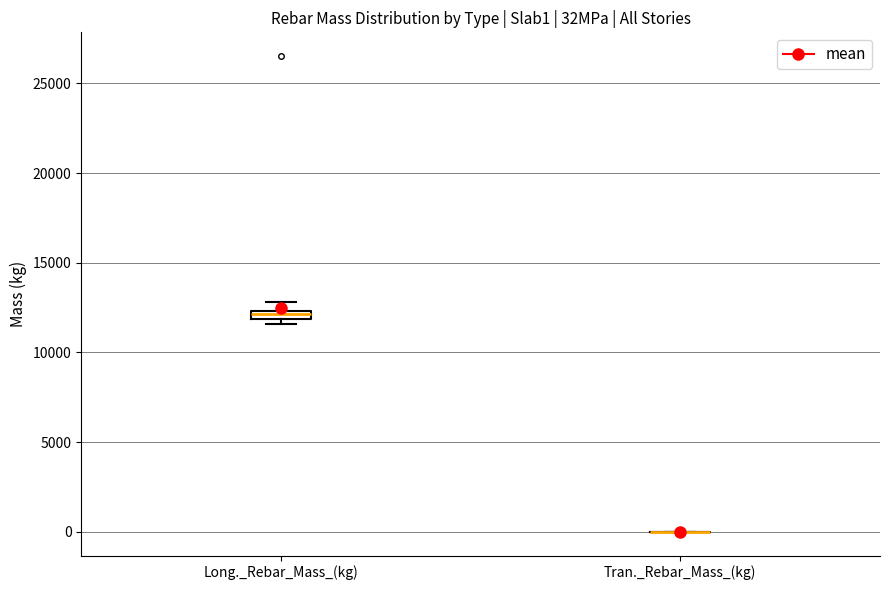

Where is the lower edge of the box for Long._Rebar_Mass_(kg) on the y-axis? The values are not printed on the chart, so give them approximately, as read against the axis.

12000